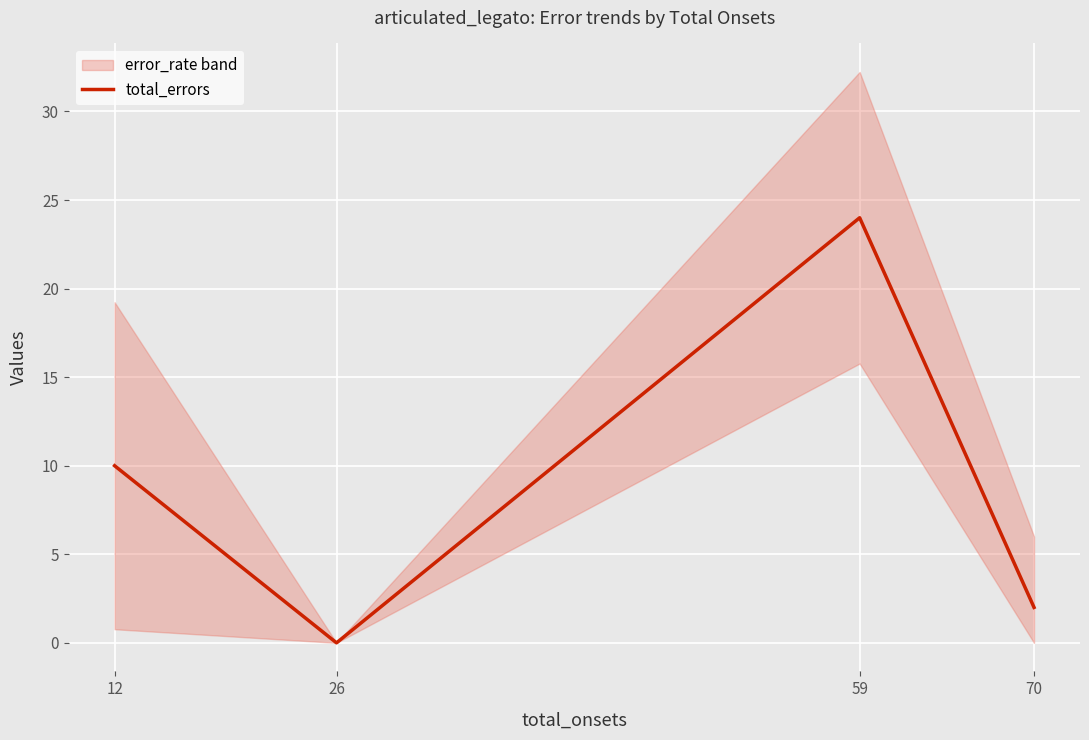

Is this an area chart (filled region under the line)?

No